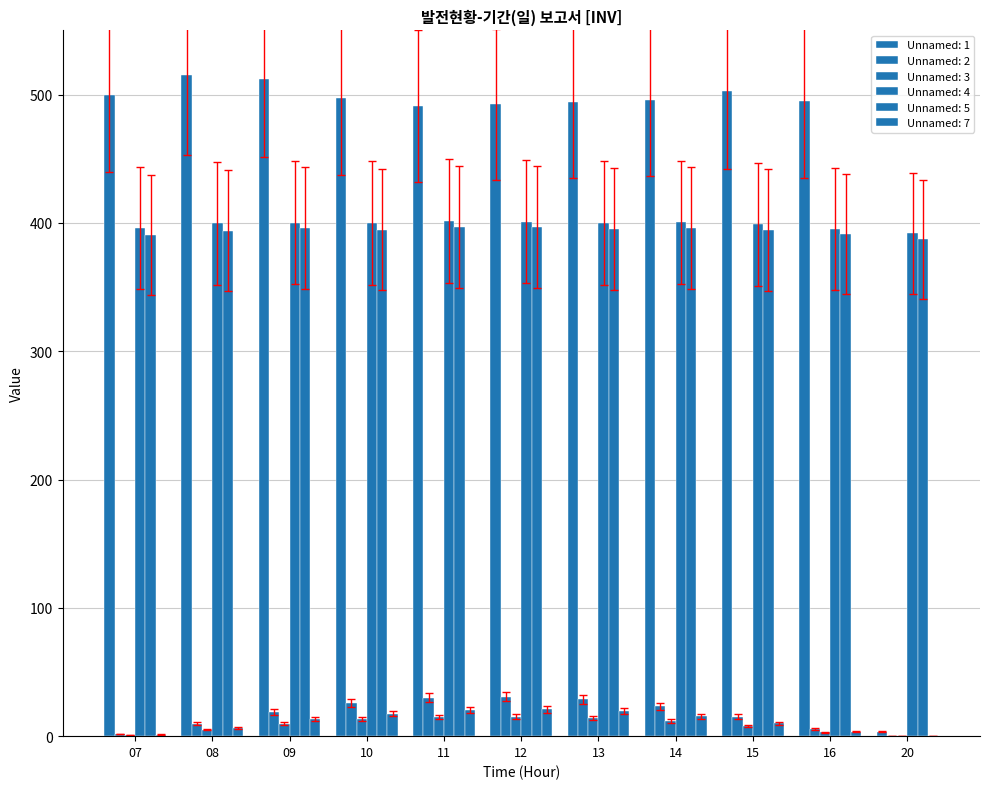

List the labels in order of Unnamed: 4 value, smallest first.

20, 16, 07, 15, 08, 13, 10, 09, 14, 12, 11